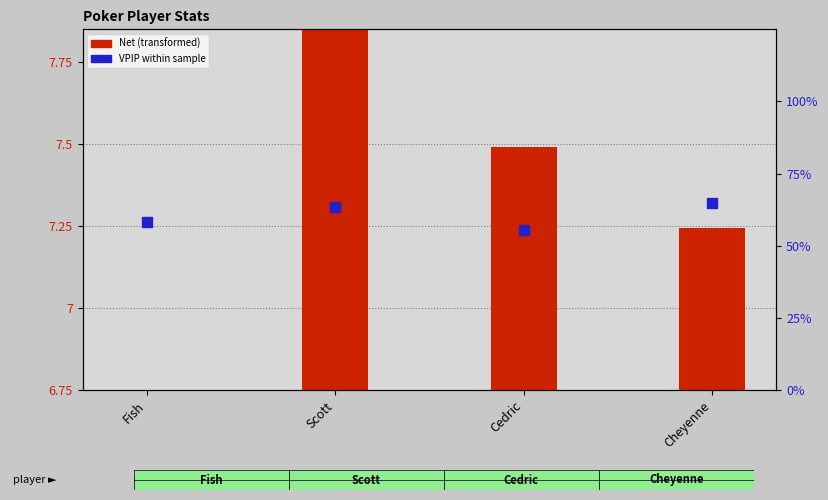

Which series has the largest total across all categories?

VPIP (%)